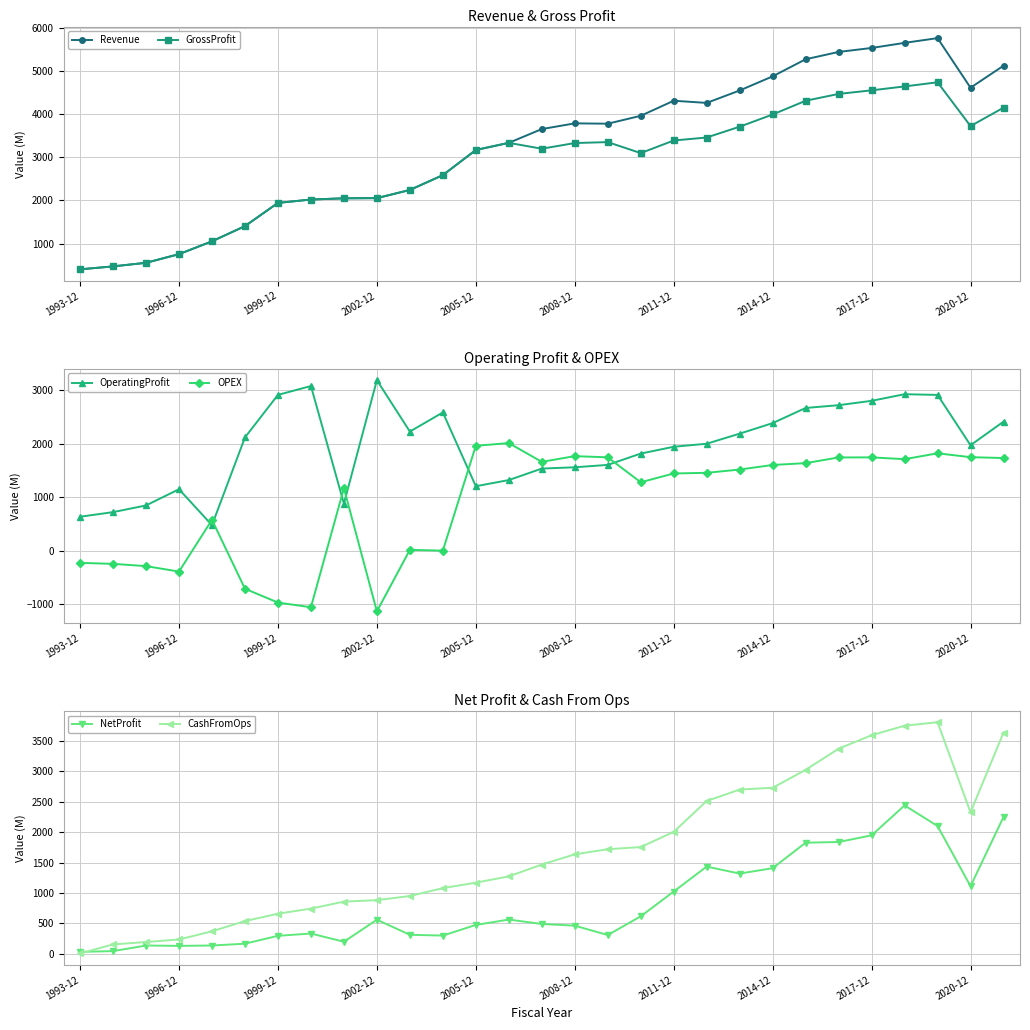

Which series has the largest total across all categories?

Revenue